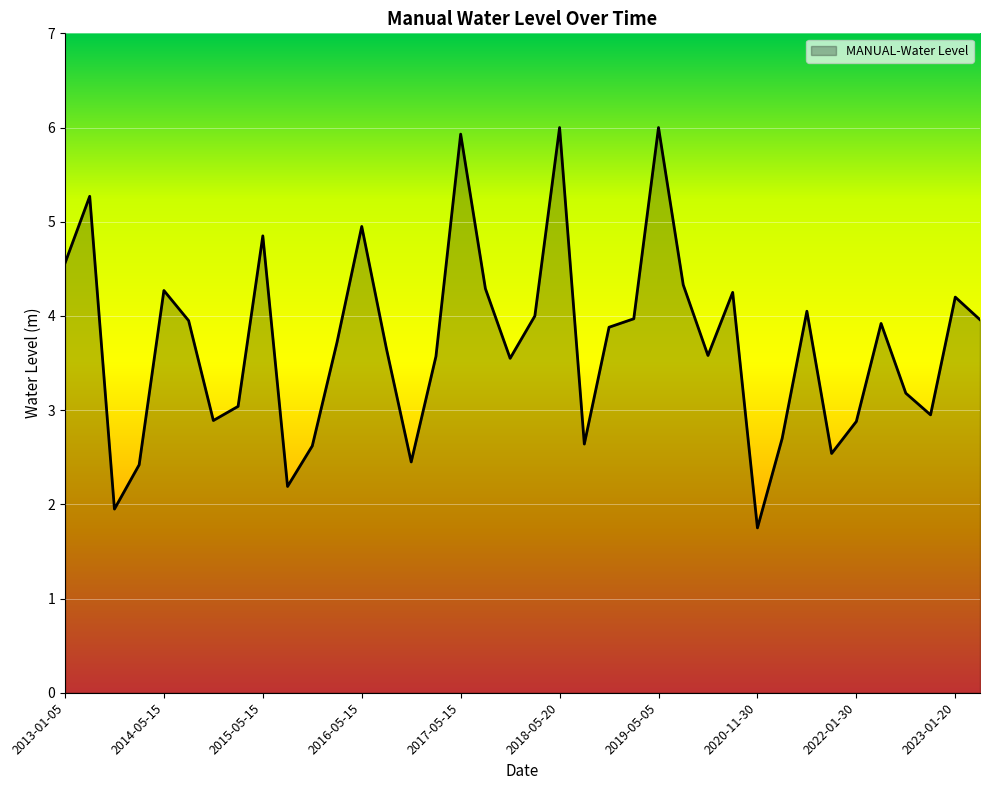

What is the maximum value shown in the chart?

6.0